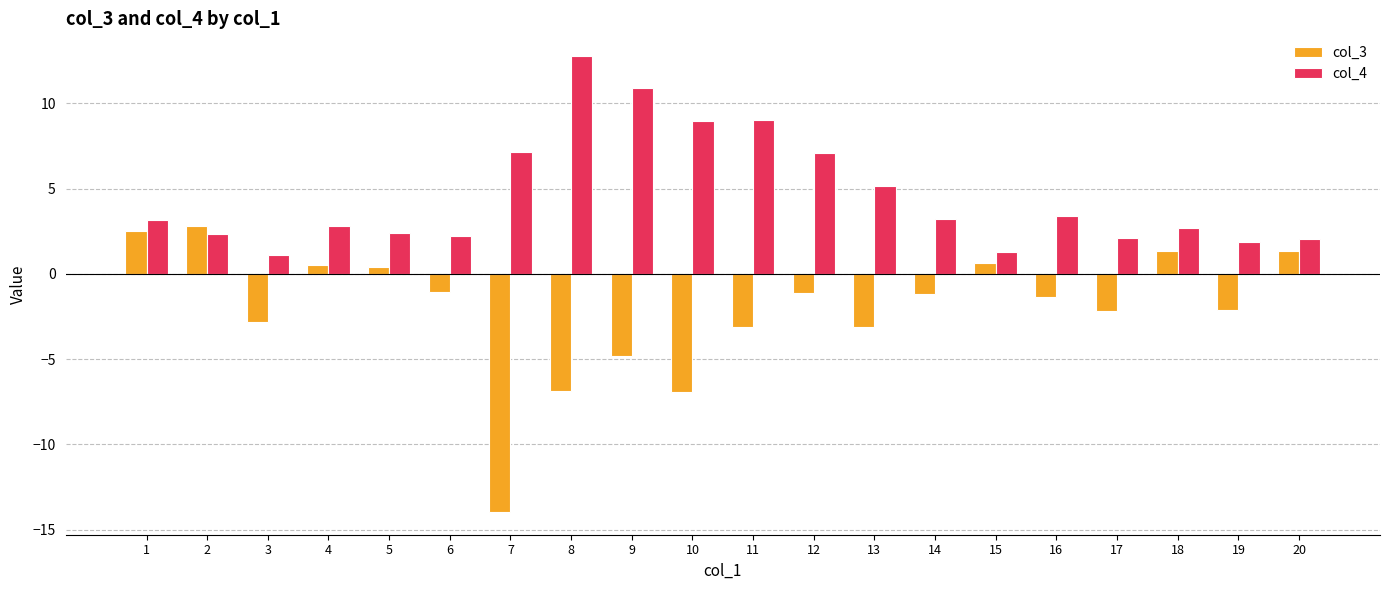

Does the chart contain stacked bars?

No